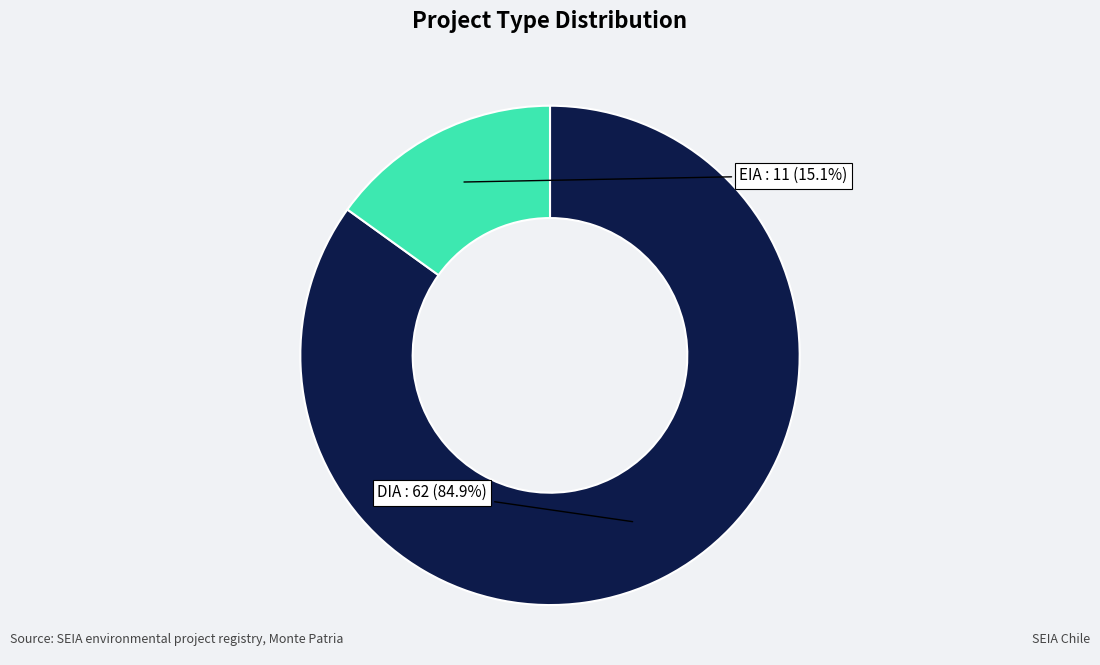

True or false: DIA accounts for 85% of the total.

True